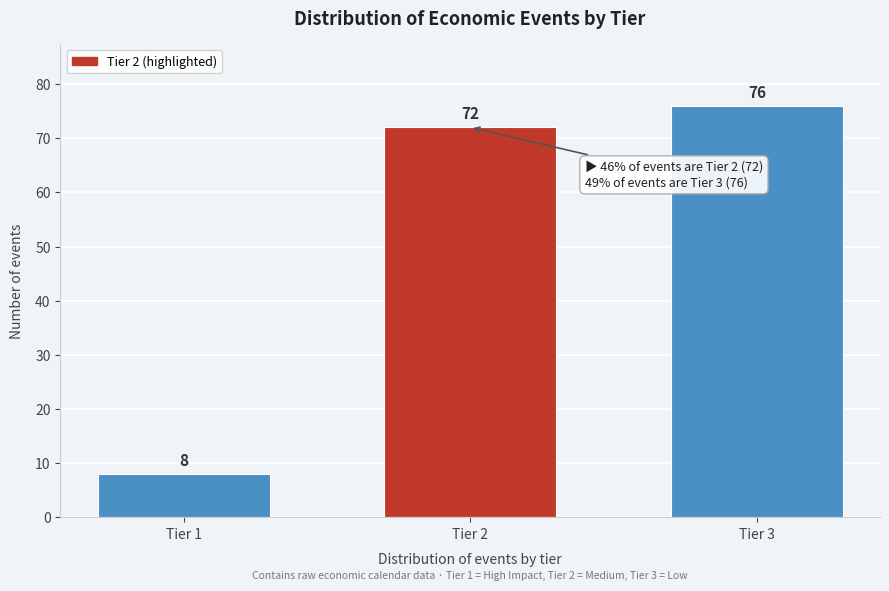

Reading left to right, what are all the values shown in this chart?

Tier 1=8	Tier 2=72	Tier 3=76